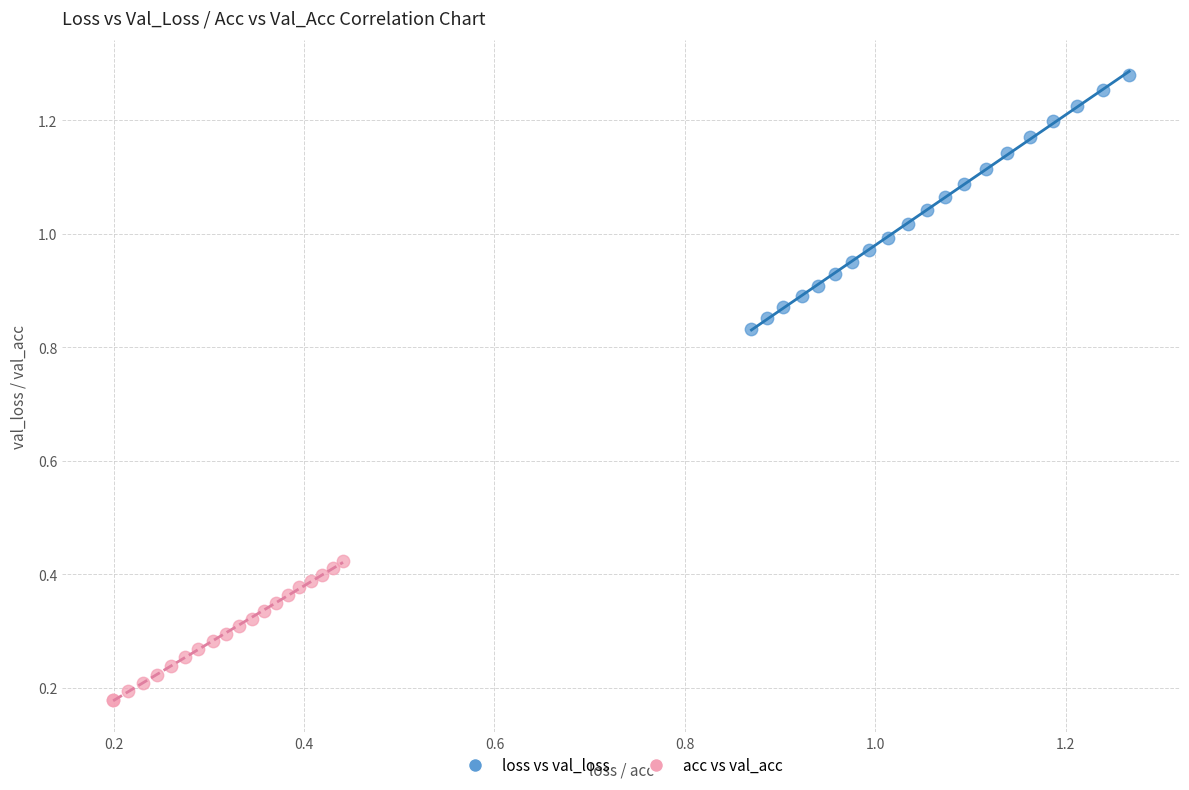

Which series has the largest Y range (max minus min)?

loss vs val_loss